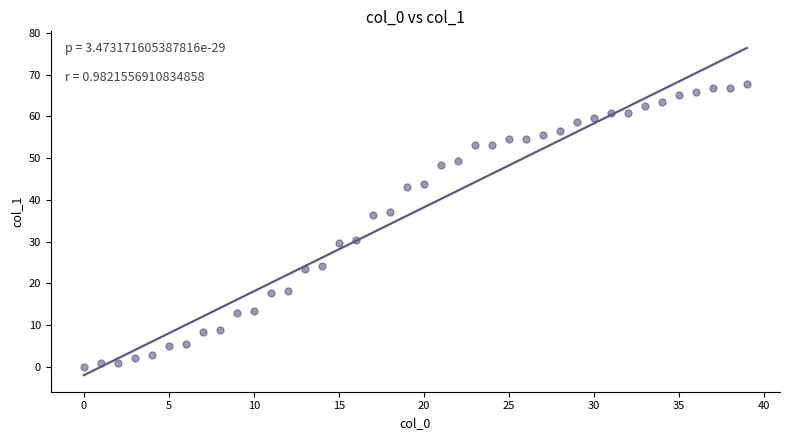

What is the range of Y values (max minus min)?

67.8